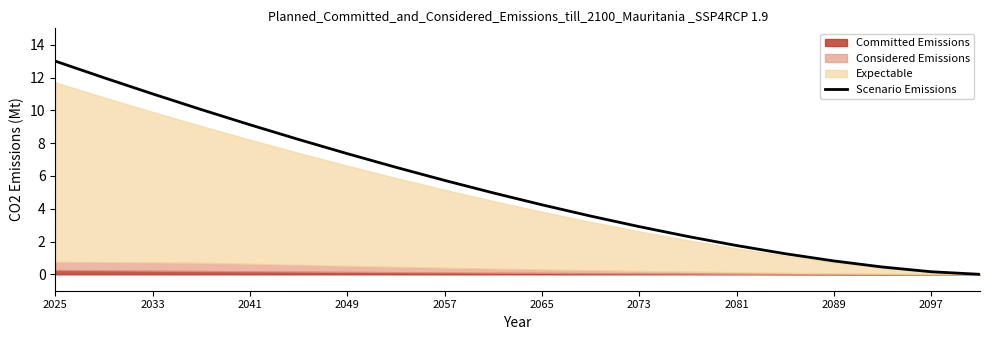

The value of Scenario Emissions at 2081 is 2.5. True or false?

False